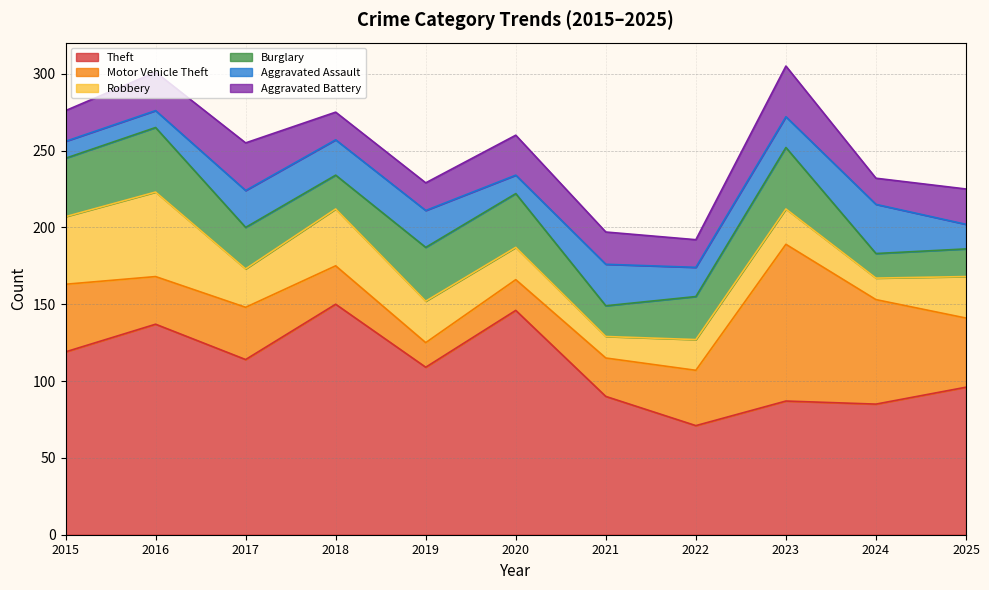

Between 2018 and 2023, which series saw the biggest shift?

Motor Vehicle Theft